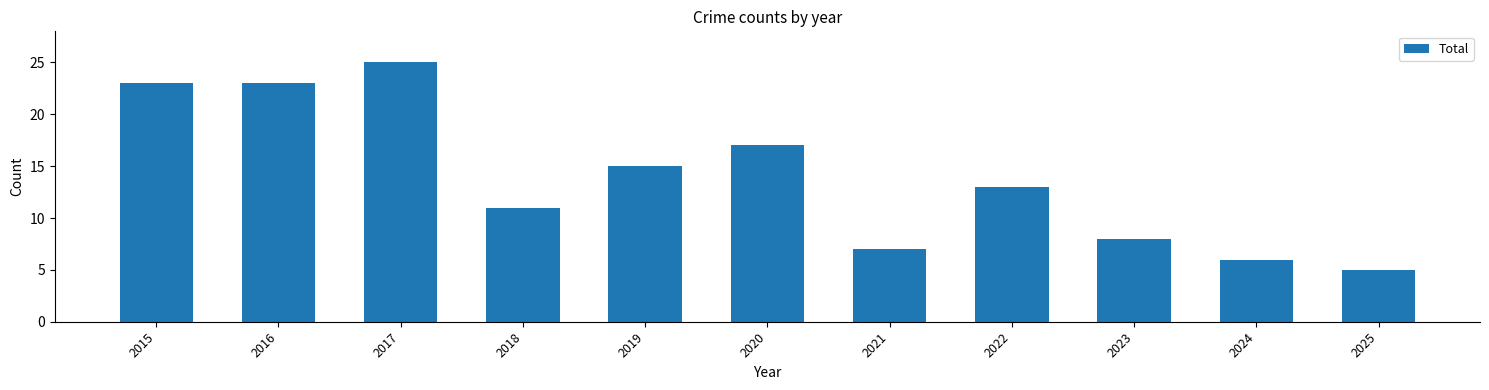

Reading right to left, what are all the values shown in this chart?

5	6	8	13	7	17	15	11	25	23	23